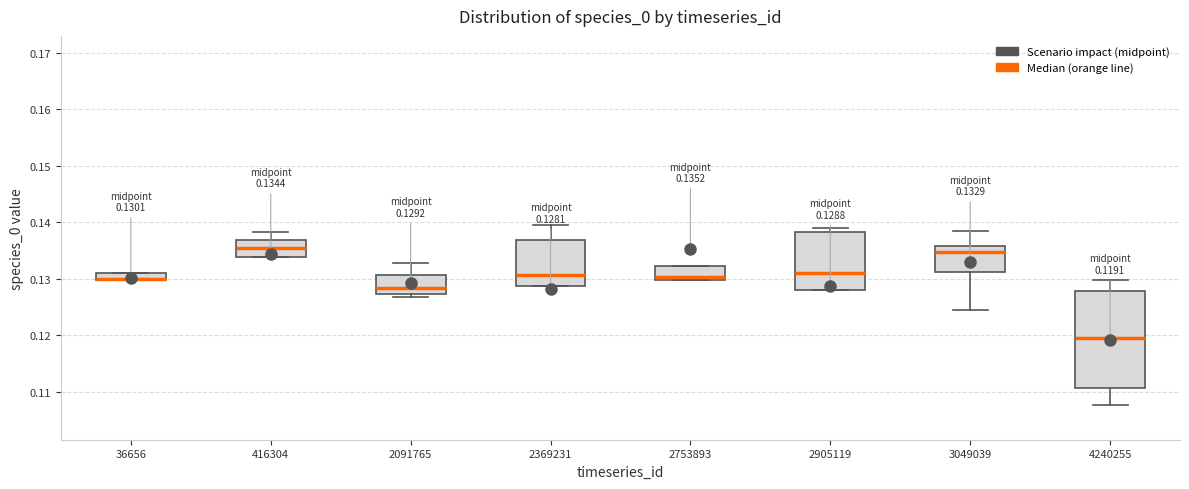

Which box is the tallest, from its lower edge to its upper edge?

4240255